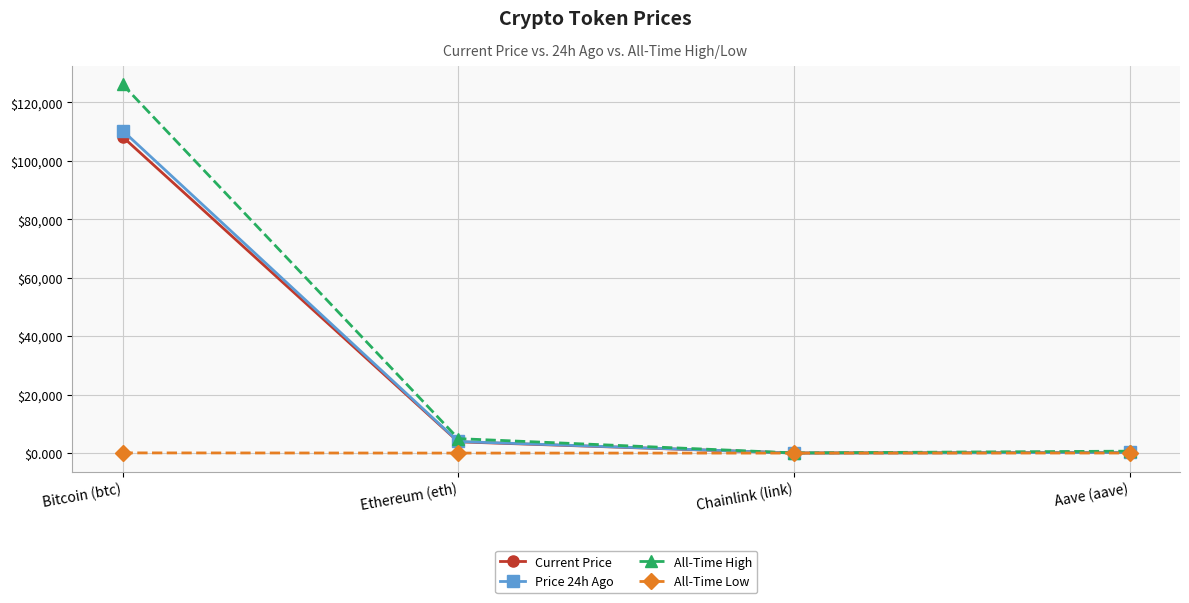

Does the chart display data point markers on the line(s)?

Yes